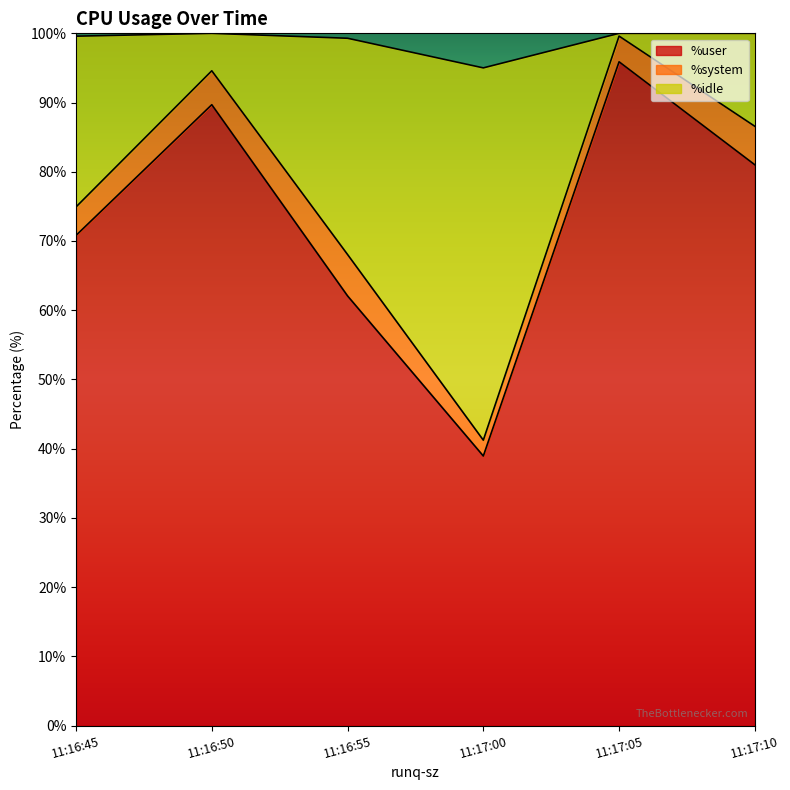

How many lines are shown in the chart?

3